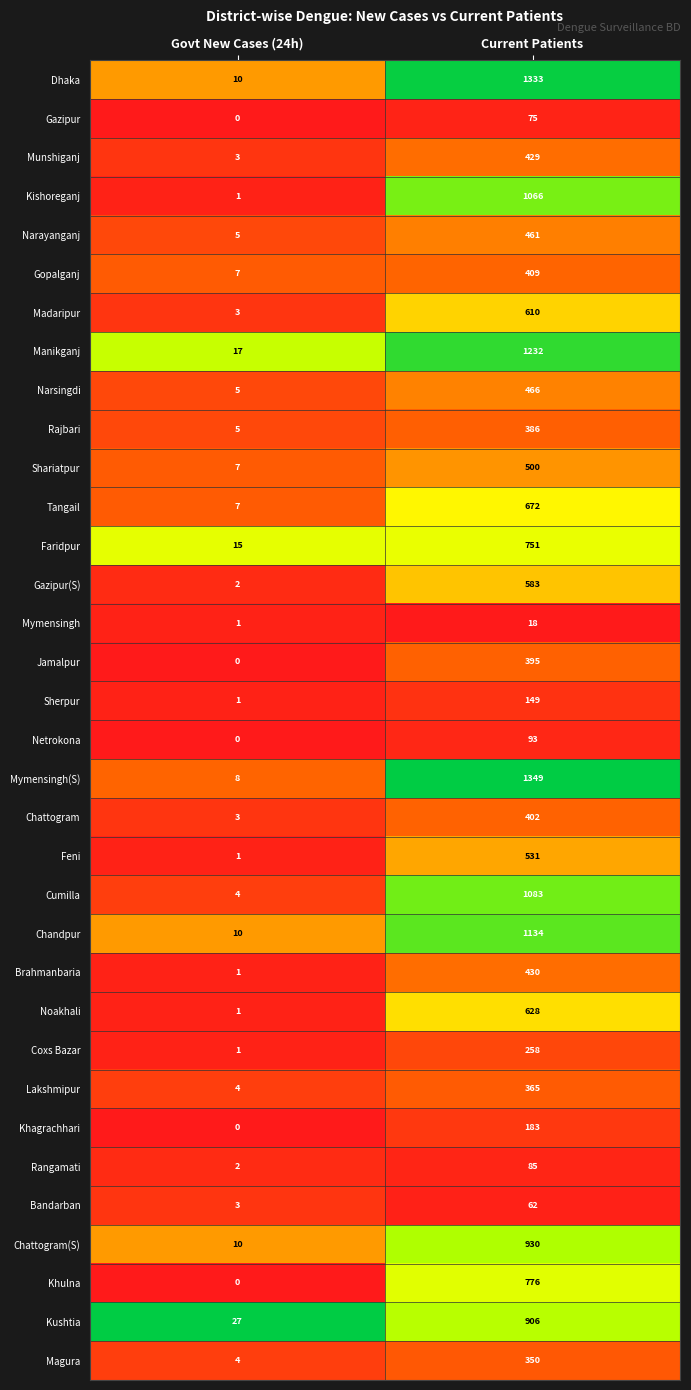

The value of Rajbari at Current Patients is 386. True or false?

True